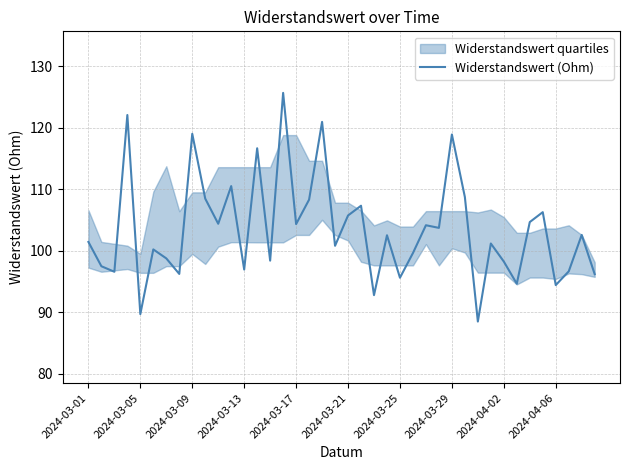

Between 18 and 13, which is larger?

18